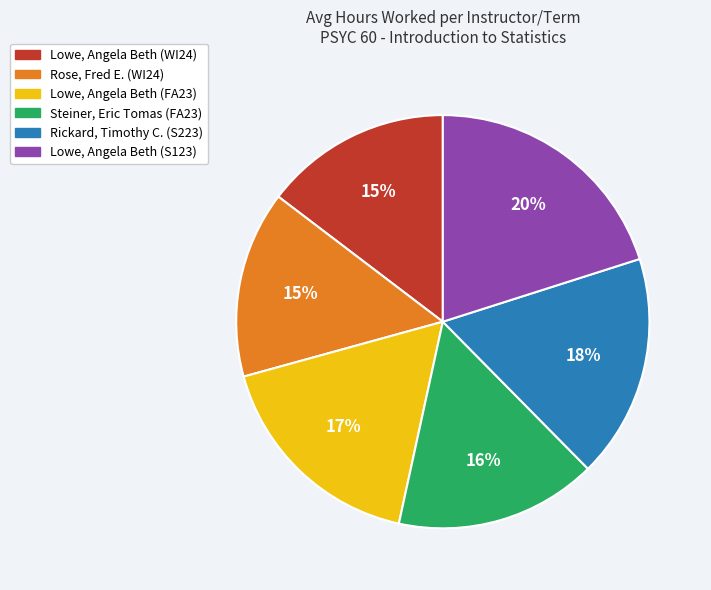

Is the sum of Rickard, Timothy C. (S223) and Rose, Fred E. (WI24) greater than half?

No